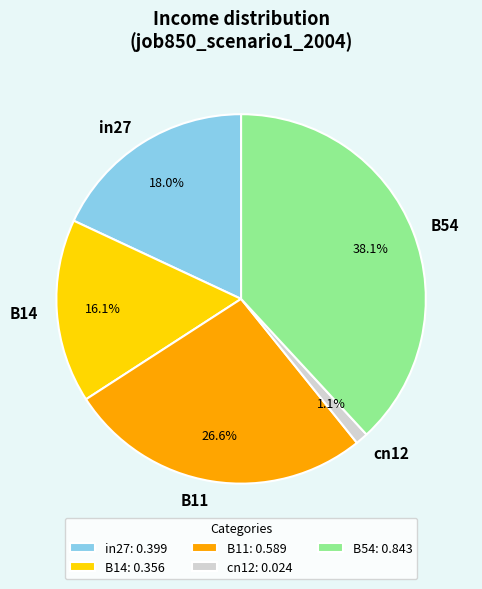

Is there a majority slice in this chart?

No